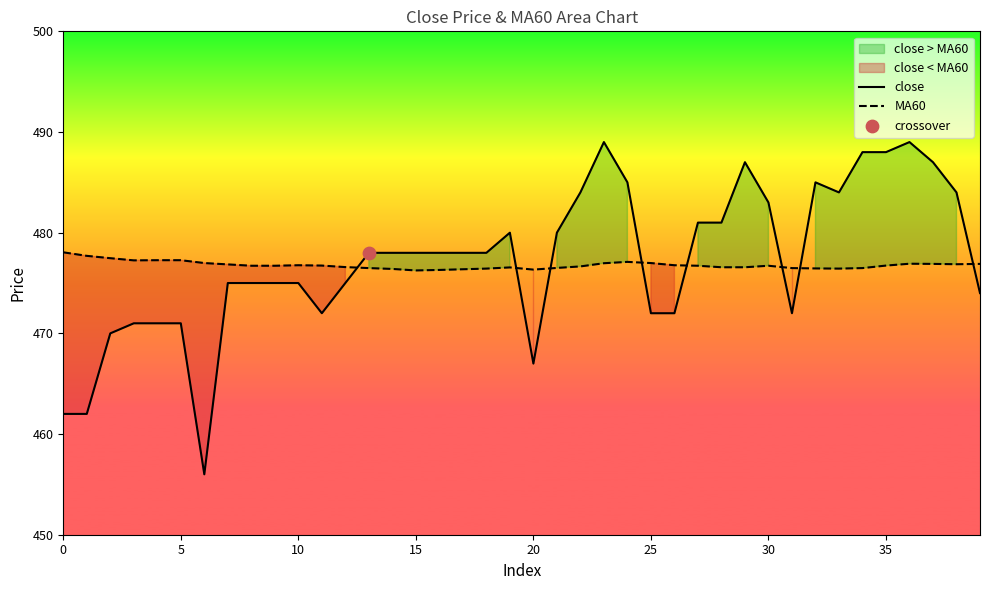

At which category is the sum across all series the highest?

23